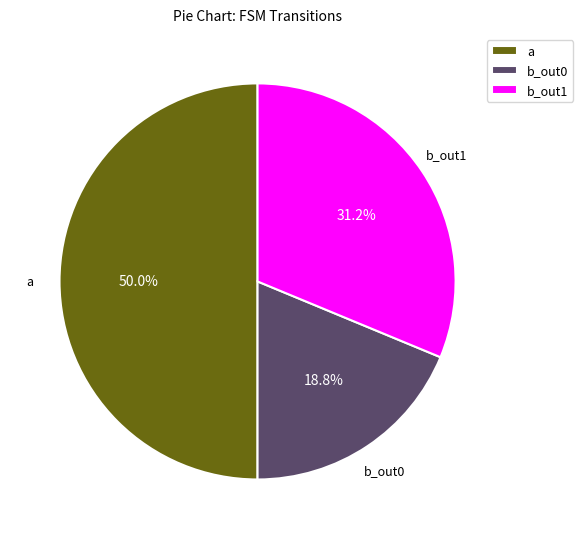

Rank the categories by value from lowest to highest.

b_out0, b_out1, a